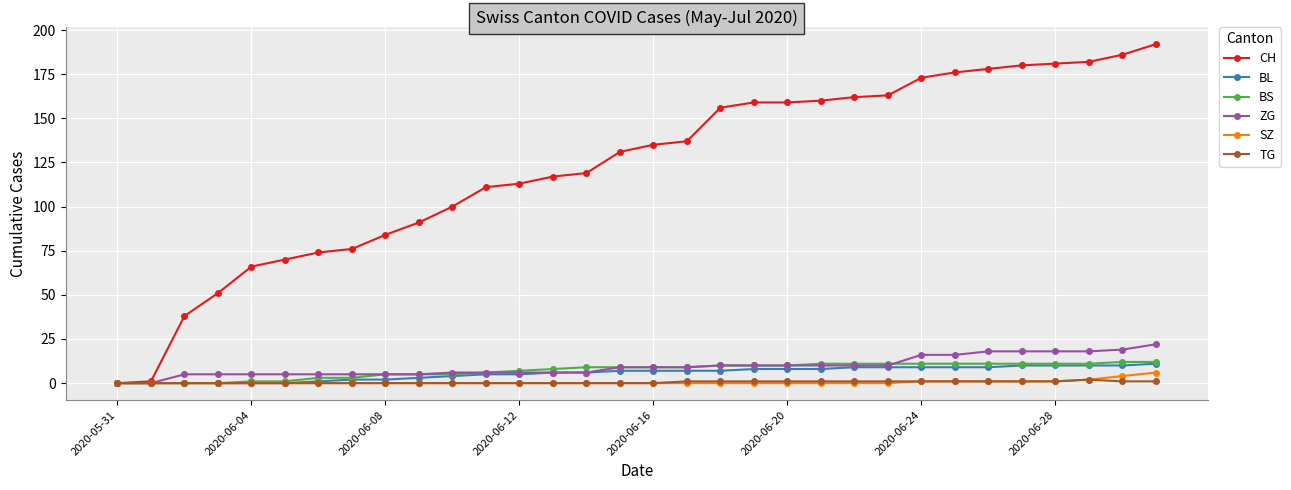

What is the highest value of the ZG series?

22